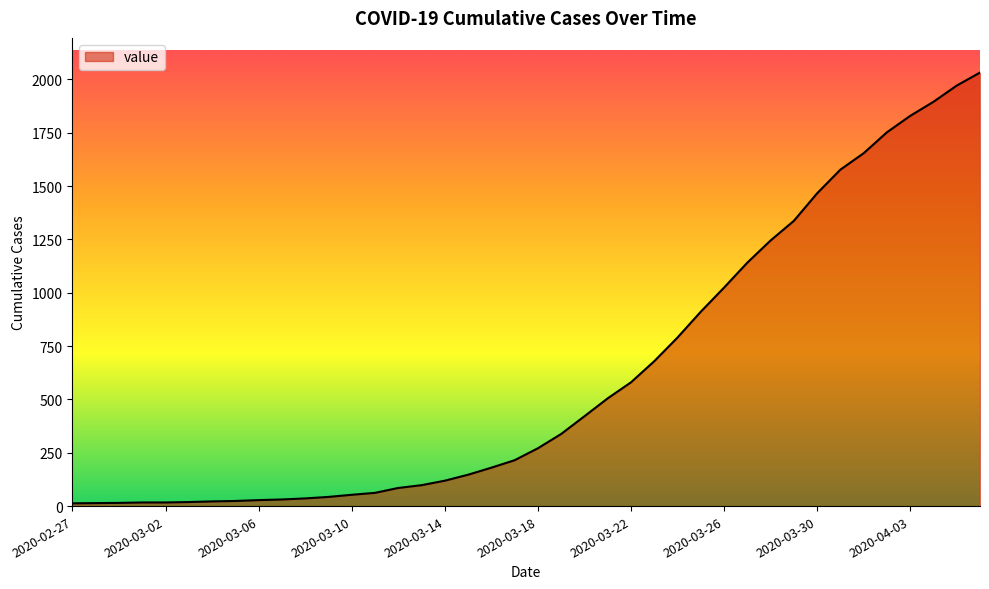

What is the difference between the maximum and minimum values?

2019